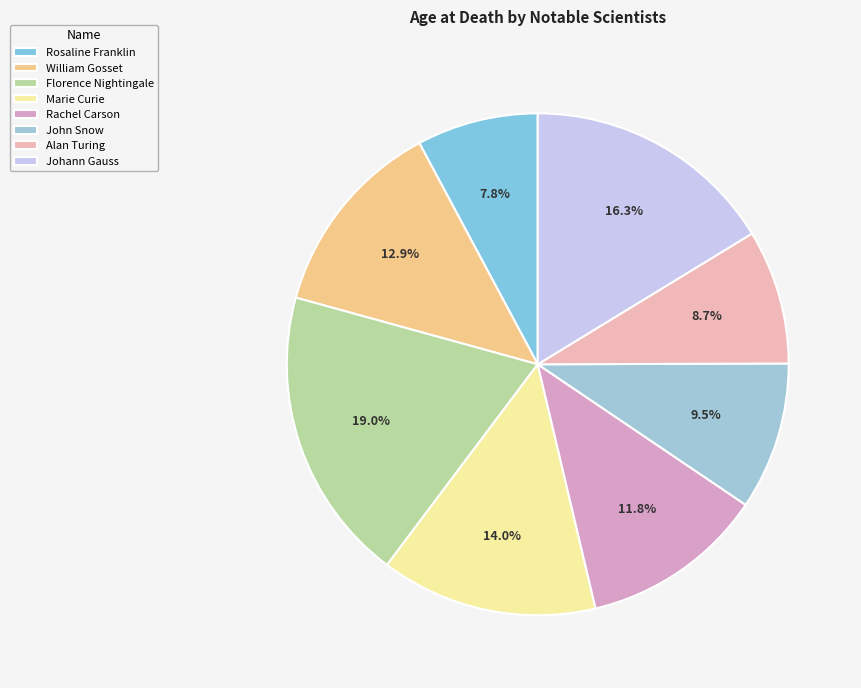

Rank the categories by value from highest to lowest.

Florence Nightingale, Johann Gauss, Marie Curie, William Gosset, Rachel Carson, John Snow, Alan Turing, Rosaline Franklin